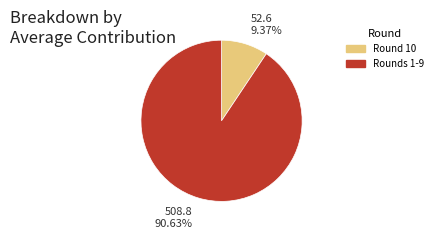

Is there a majority slice in this chart?

Yes